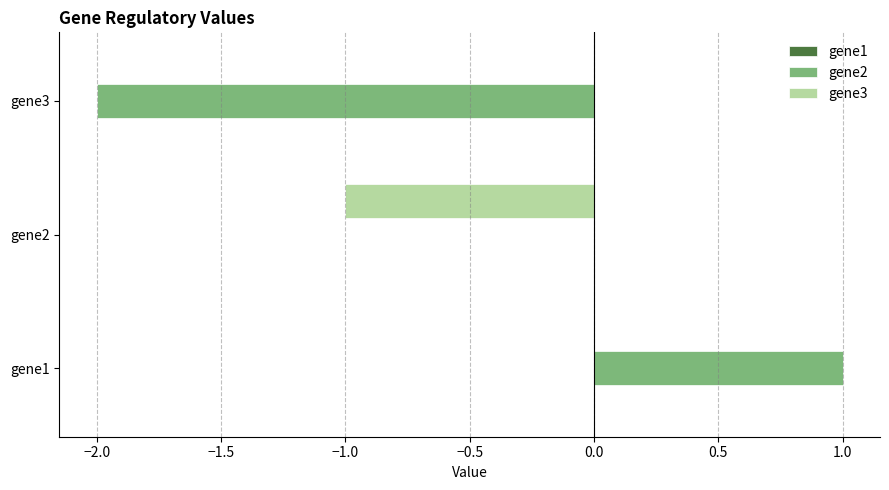

What is the greatest value displayed?

1.0